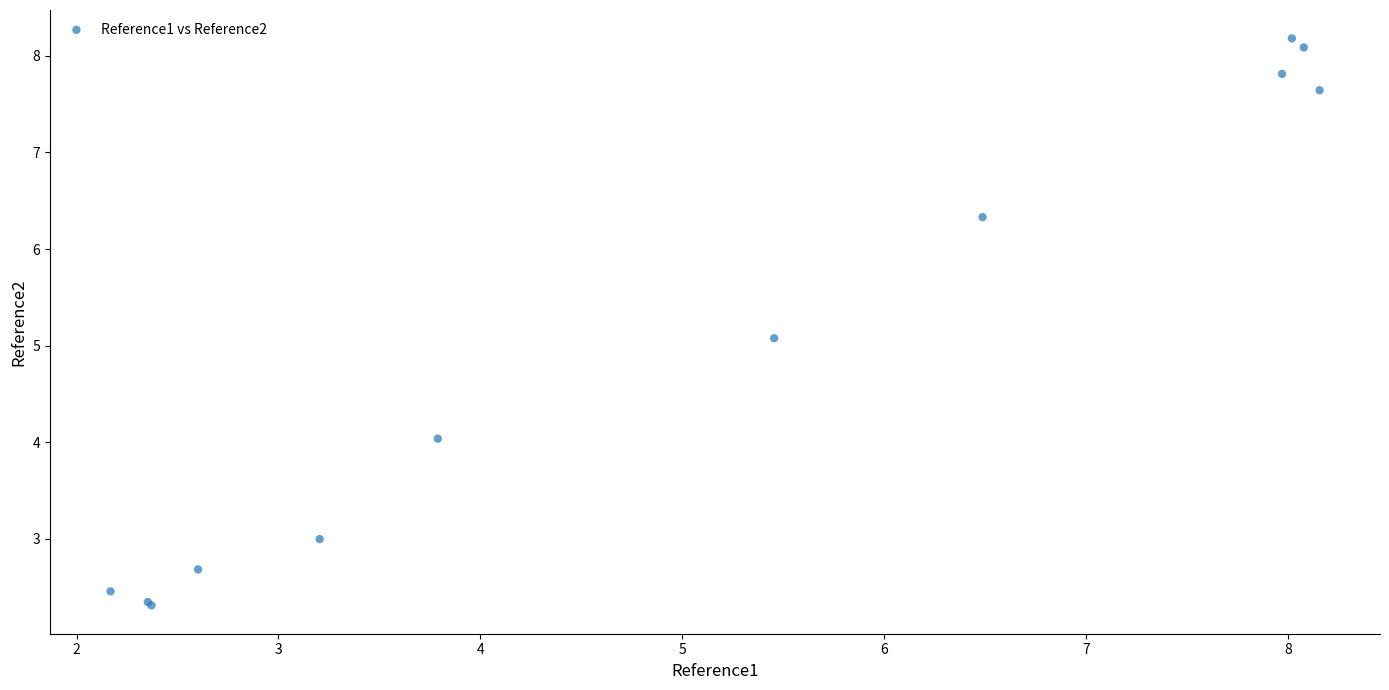

What Y value in the scatter plot is closest to 5?

5.1